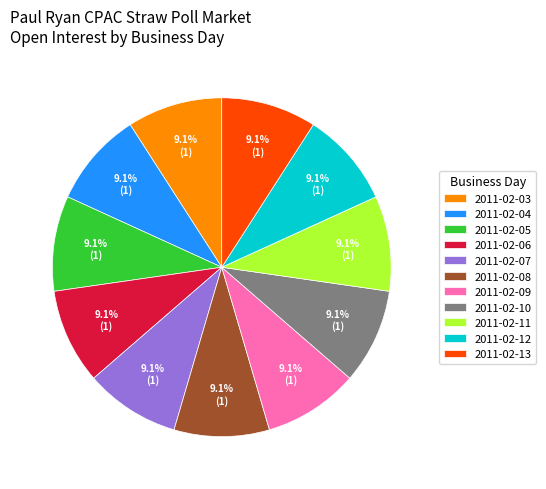

Count the number of slices in the pie.

11